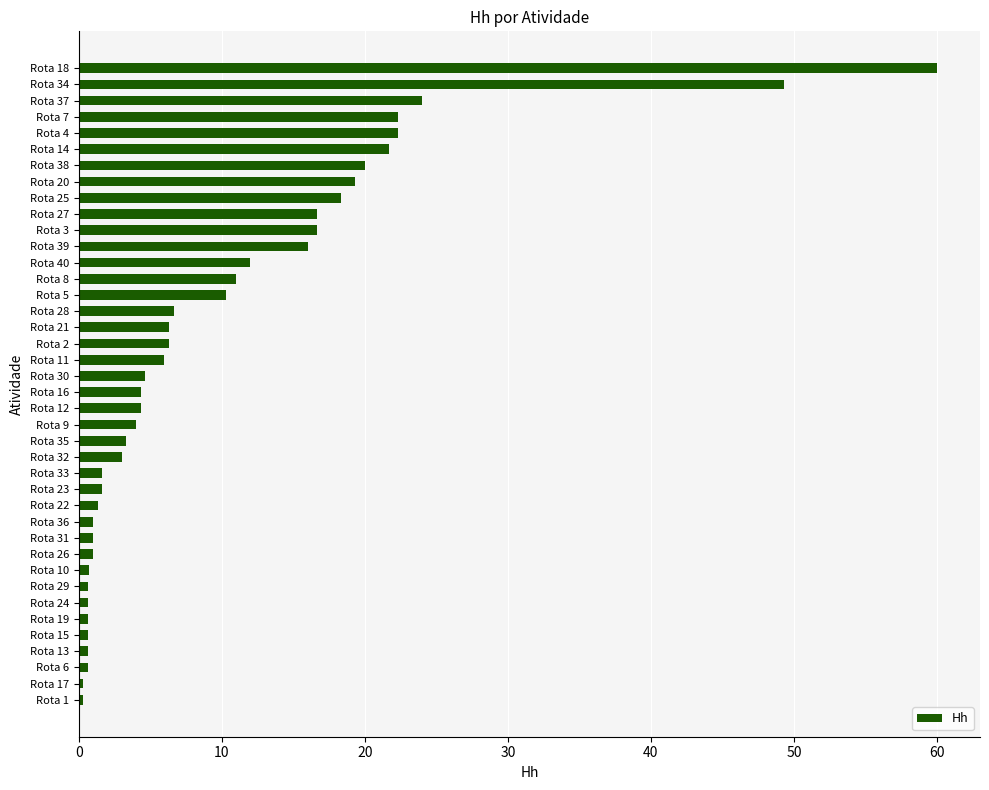

Is it true that the value at Rota 34 is 49.3?

True